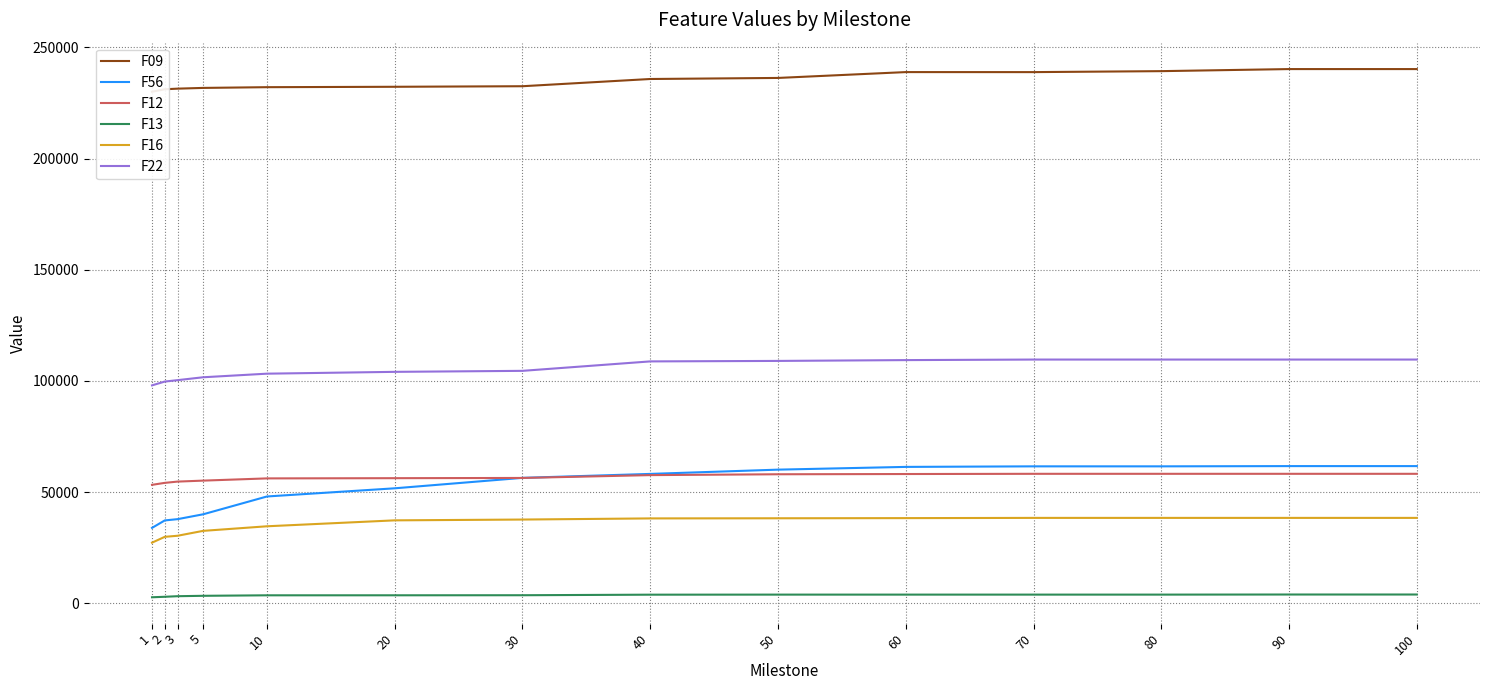

What is the value of the F12 point at the 2nd from the left?

54205.2